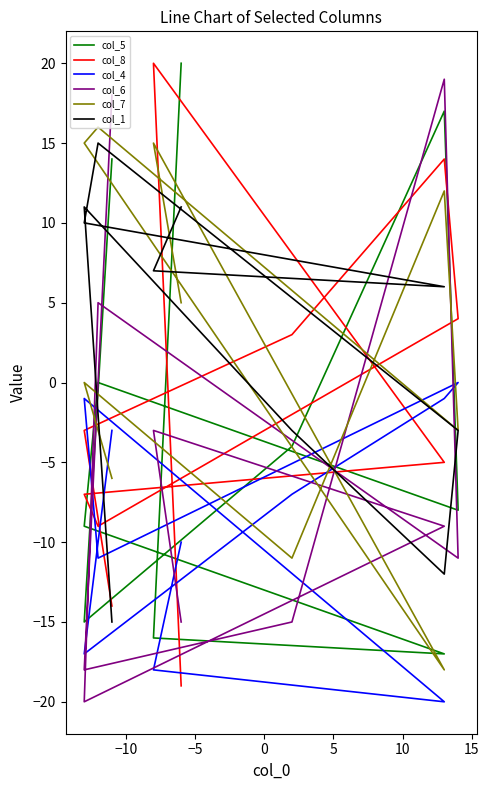

What is the value of the col_7 point at the 4th from the left?

15